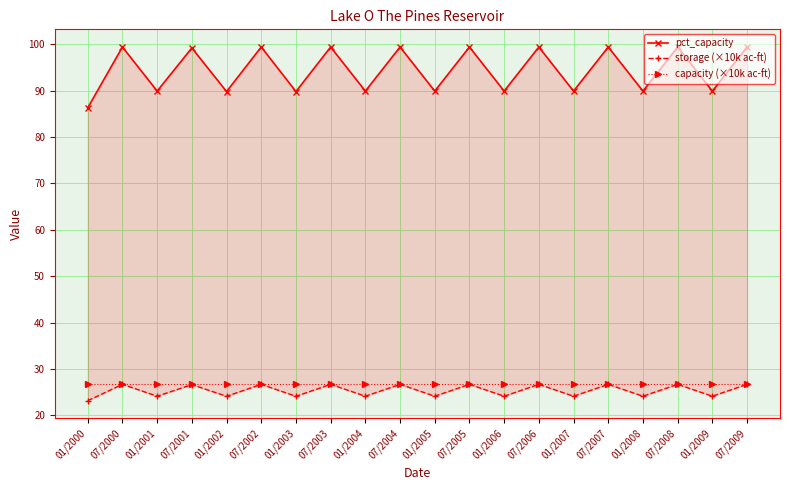

How many lines are shown in the chart?

3